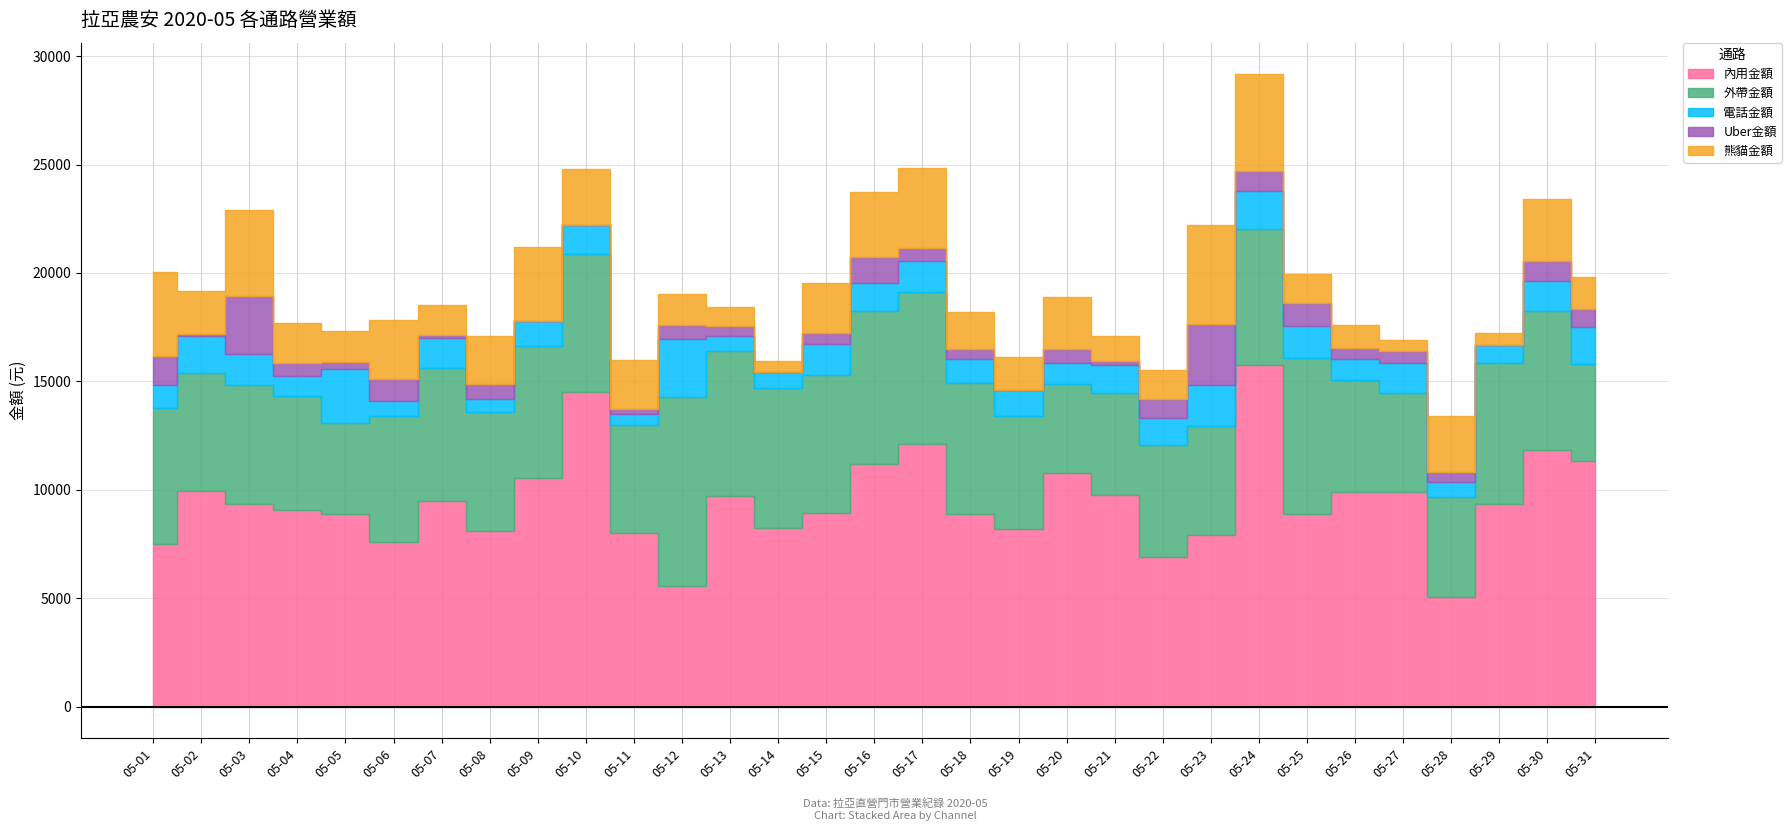

How many values in the Uber金額 series exceed 540?

15